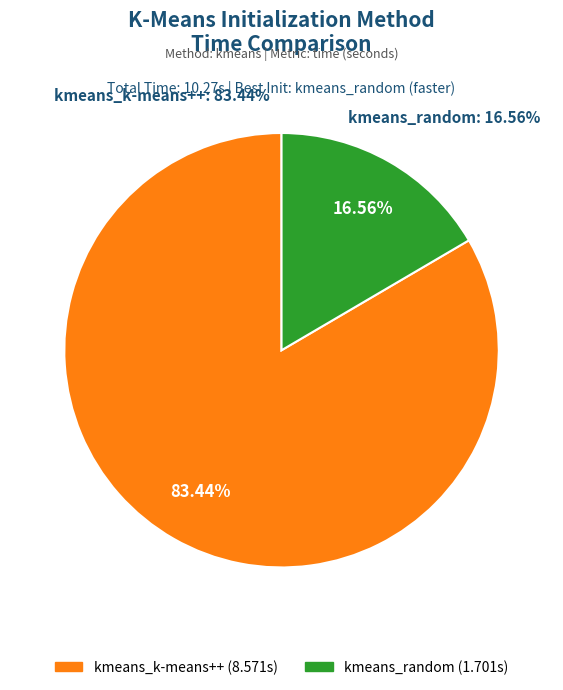

Is it true that kmeans_random is 7% of the pie?

False